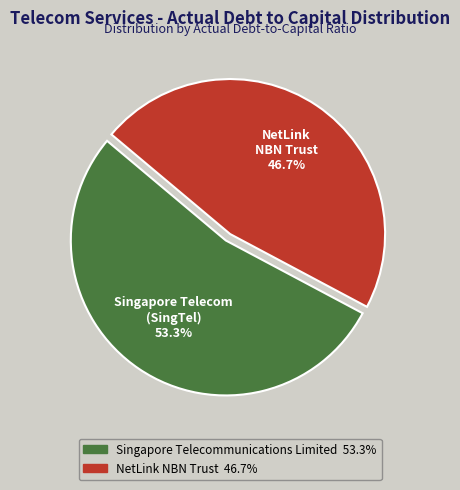

Does any single category account for the majority?

Yes